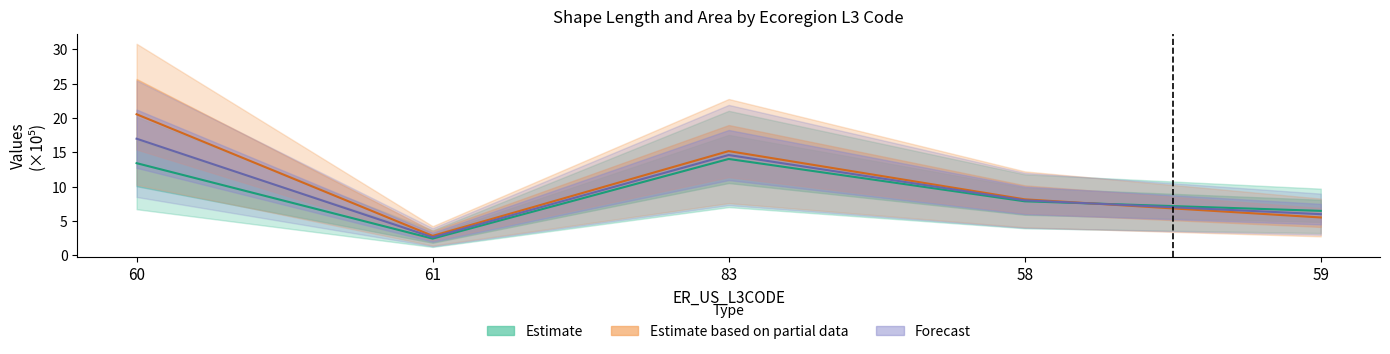

At which label does Estimate first exceed 7?

60